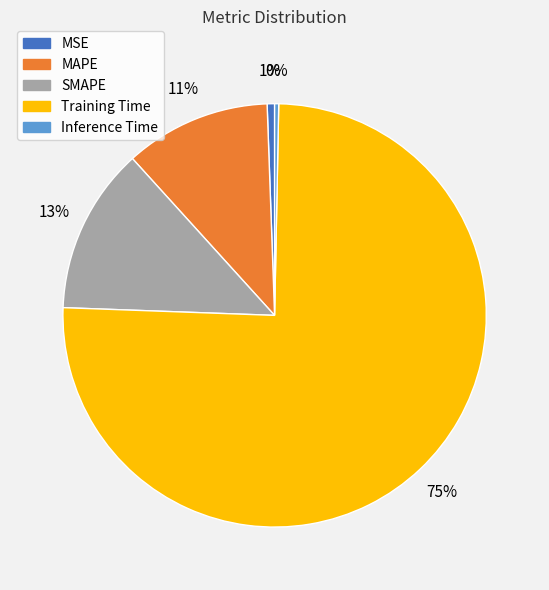

To the nearest percent, what is the combined percentage of SMAPE and Training Time?

88%